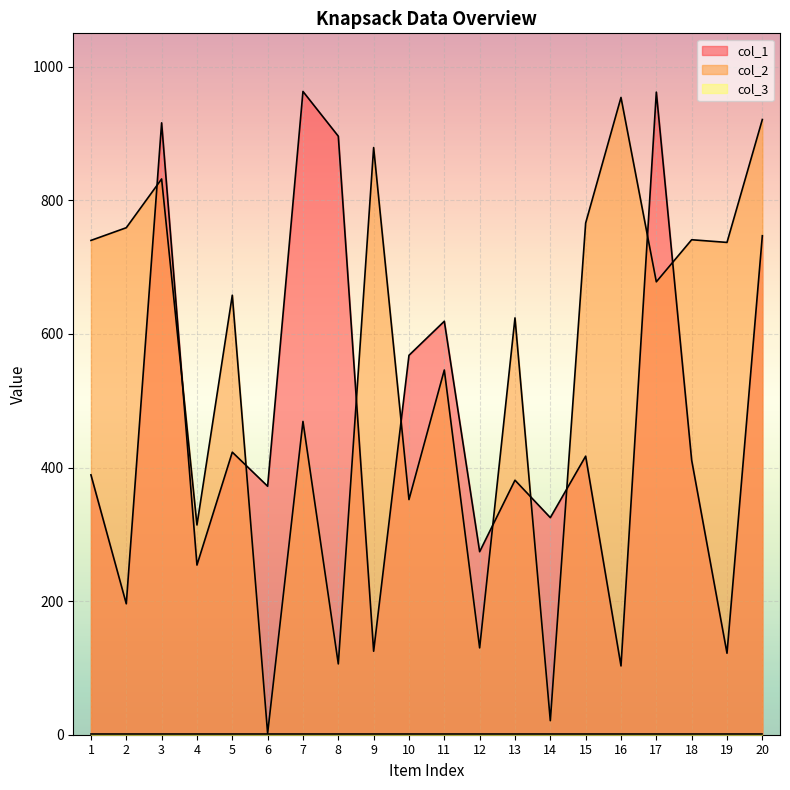

The value of col_1 at 15 is 417. True or false?

True